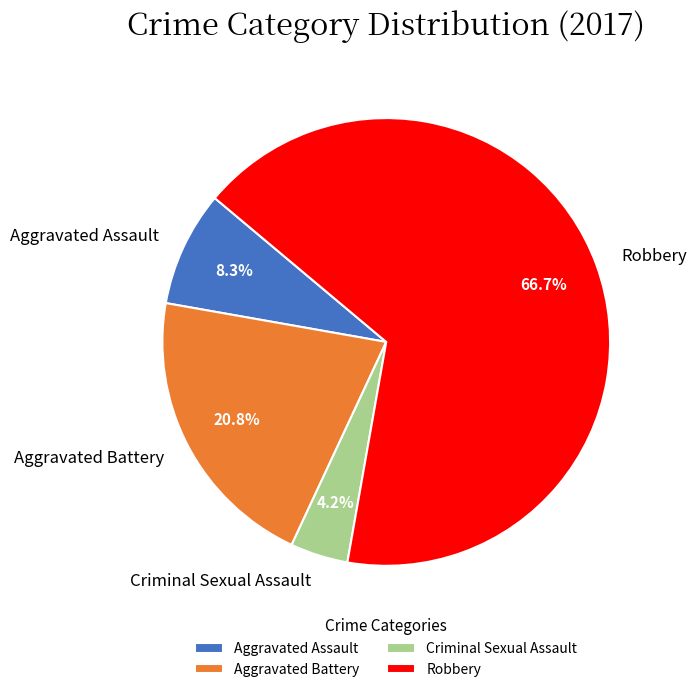

Count the number of slices in the pie.

4